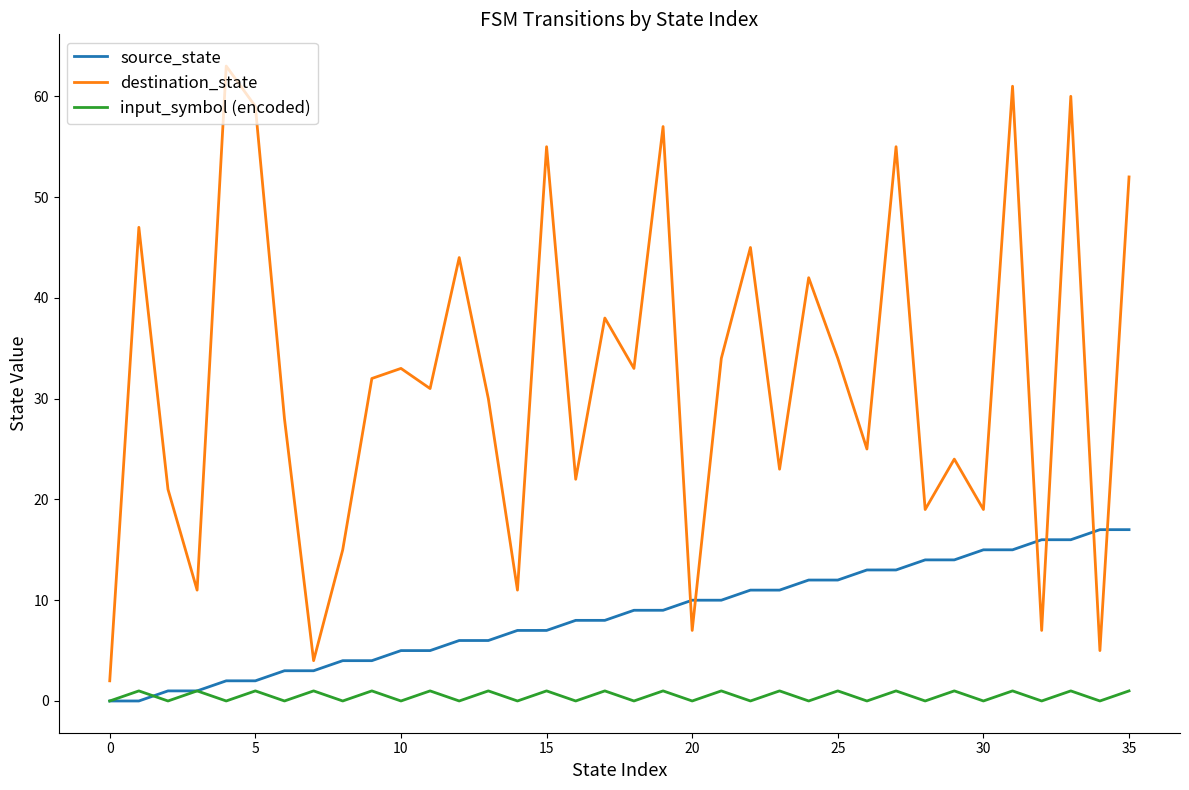

Which series has the largest total across all categories?

destination_state